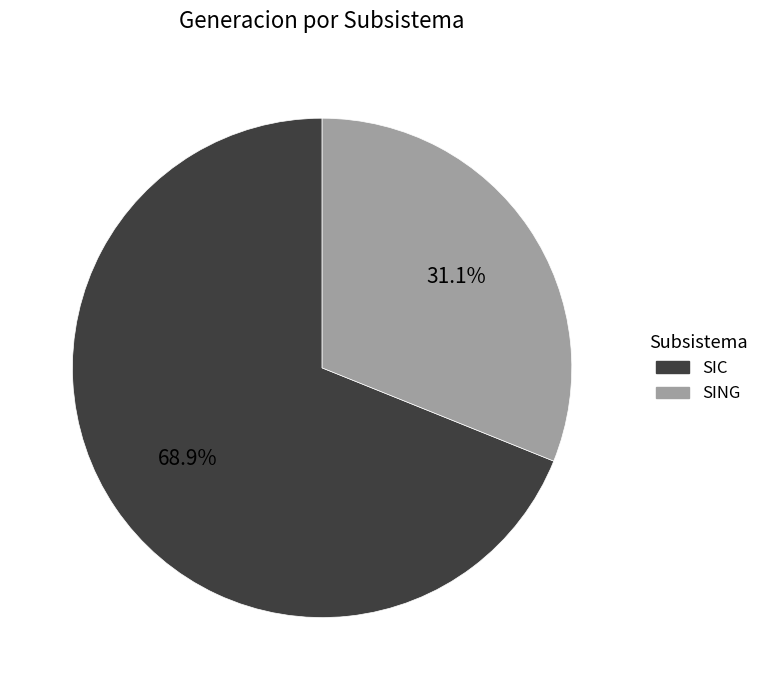

To the nearest percent, what is the combined percentage of SIC and SING?

100%